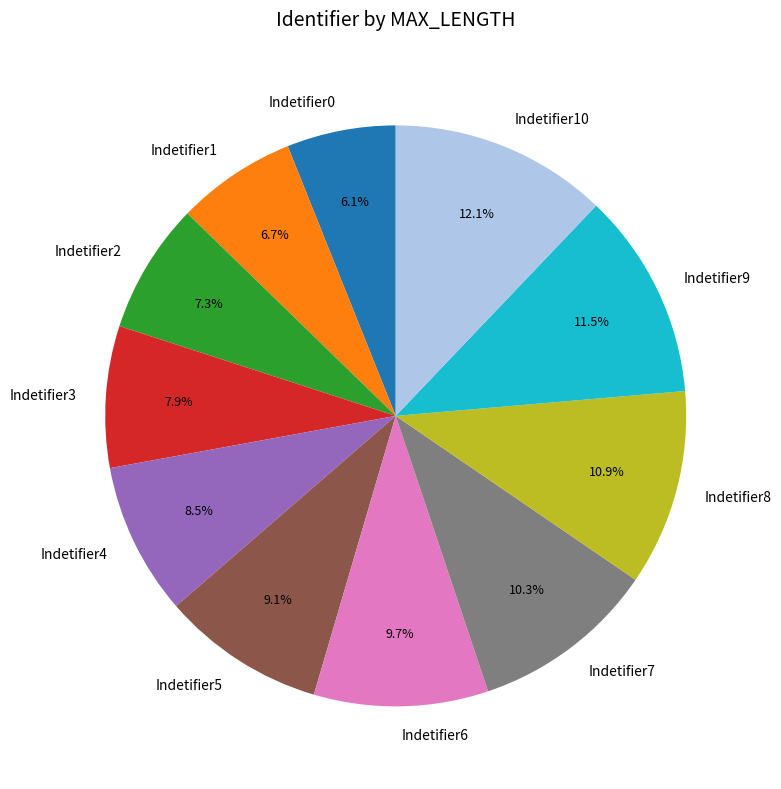

Does any single category account for the majority?

No